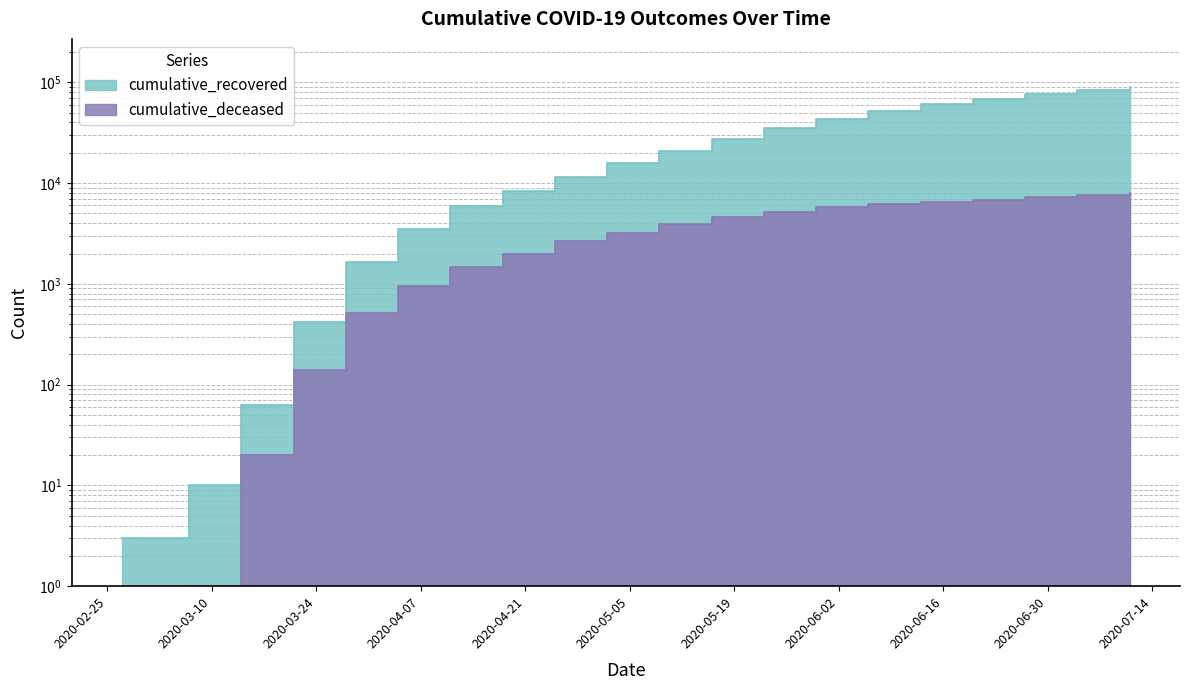

Reading right to left, extract all data points from this chart.

cumulative_recovered: 2020-07-11=89999	2020-07-04=83106	2020-06-27=76024	2020-06-20=68416	2020-06-13=60498	2020-06-06=51945	2020-05-30=43199	2020-05-23=35418	2020-05-16=27650	2020-05-09=20996	2020-05-02=15729	2020-04-25=11561	2020-04-18=8270	2020-04-11=5940	2020-04-04=3540	2020-03-28=1635	2020-03-21=423	2020-03-14=63	2020-03-07=10	2020-02-27=3
cumulative_deceased: 2020-07-11=7892	2020-07-04=7557	2020-06-27=7219	2020-06-20=6872	2020-06-13=6513	2020-06-06=6164	2020-05-30=5733	2020-05-23=5224	2020-05-16=4619	2020-05-09=3914	2020-05-02=3228	2020-04-25=2635	2020-04-18=2001	2020-04-11=1478	2020-04-04=952	2020-03-28=519	2020-03-21=141	2020-03-14=20	2020-03-07=1	2020-02-27=0